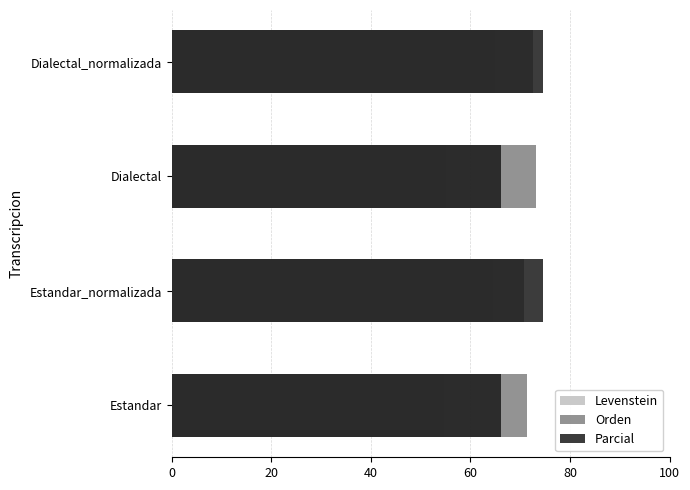

What is the difference between the maximum and minimum values in the Levenstein series?

10.2